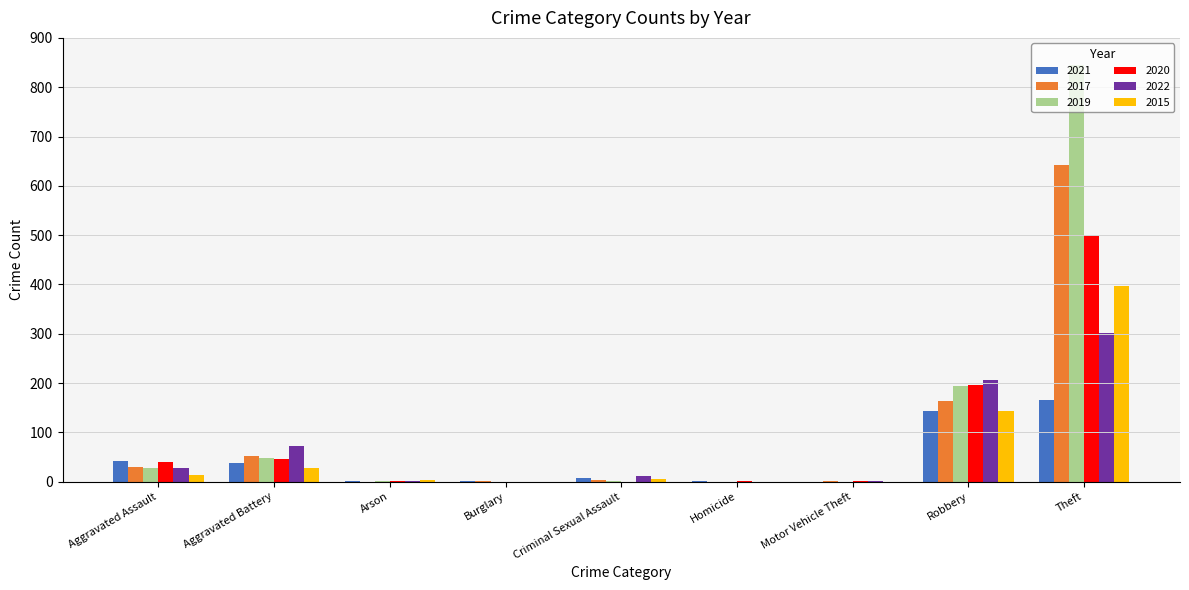

What is the difference between the 2021 values at Theft and Burglary?

165